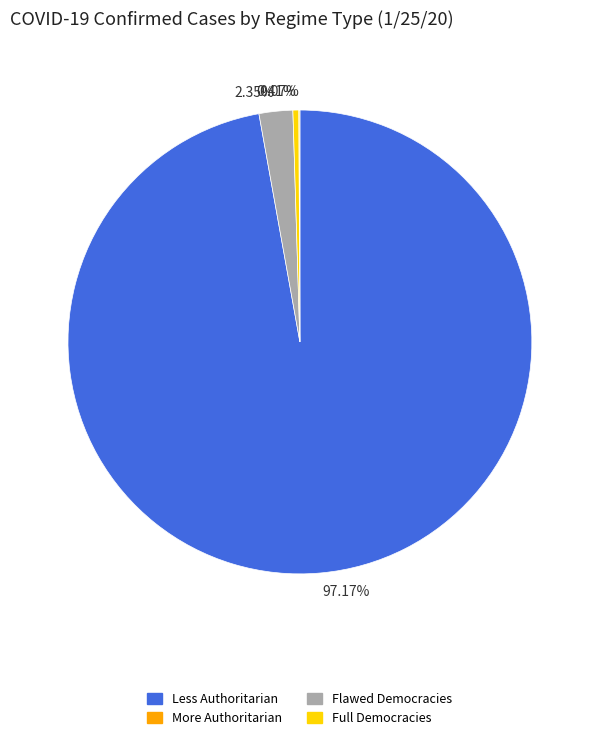

Is the sum of 2.35% and 0.41% greater than half?

No